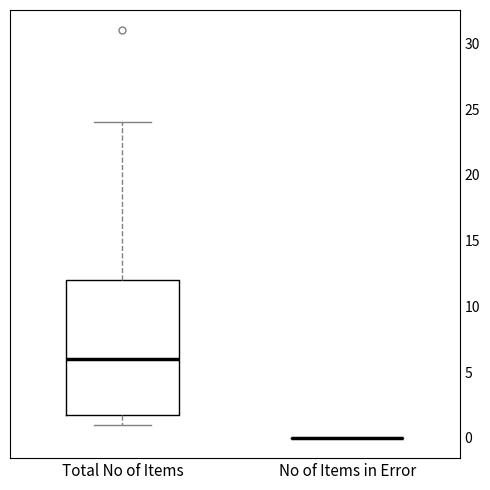

Comparing the boxes themselves (not the whiskers), which one is the tallest?

Total No of Items